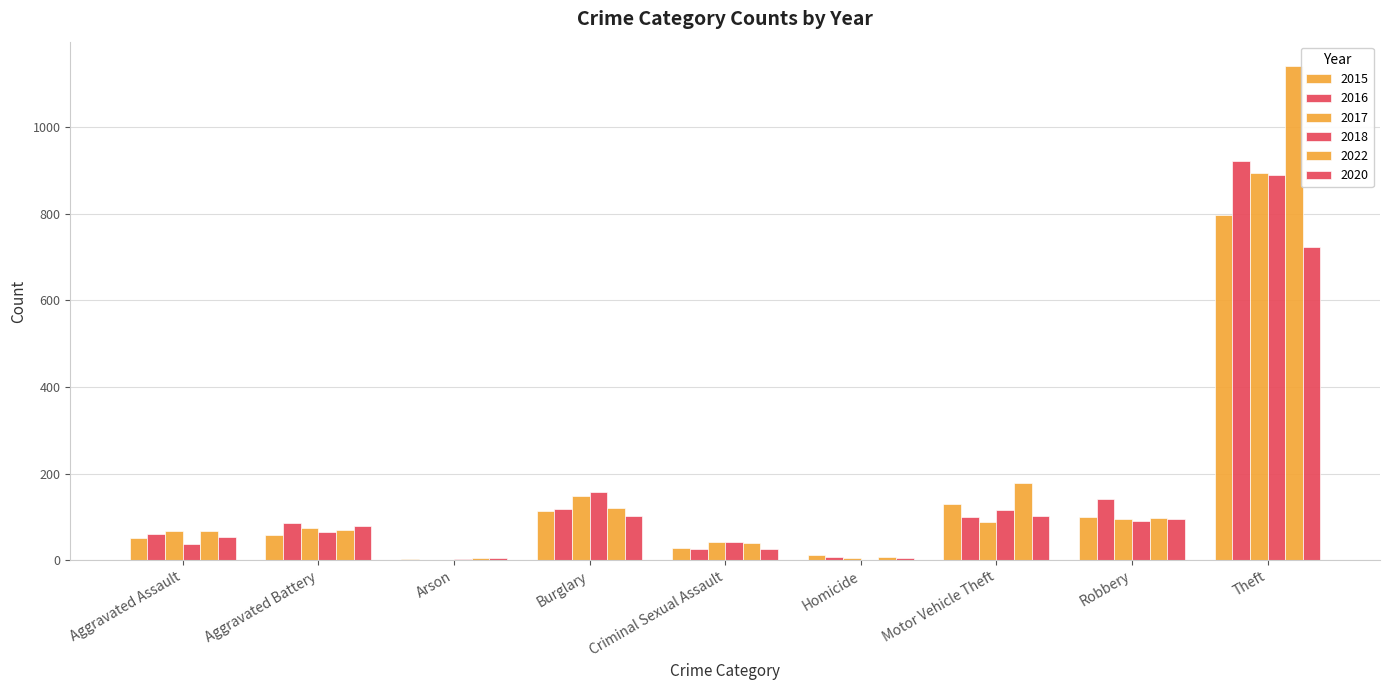

Is it true that 2015 equals 21 at Aggravated Assault?

False